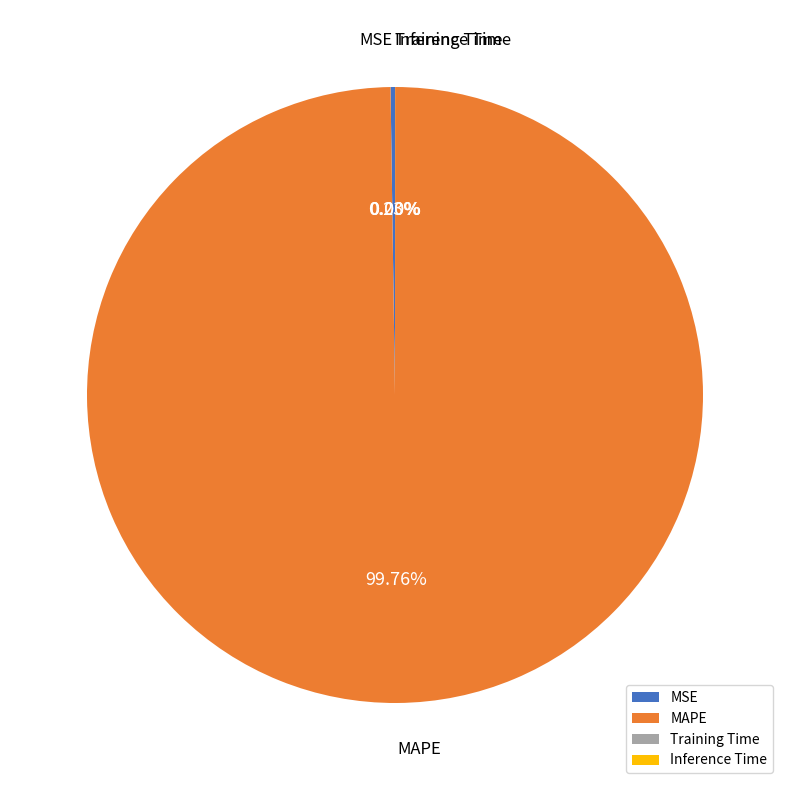

Which category accounts for the majority?

MAPE